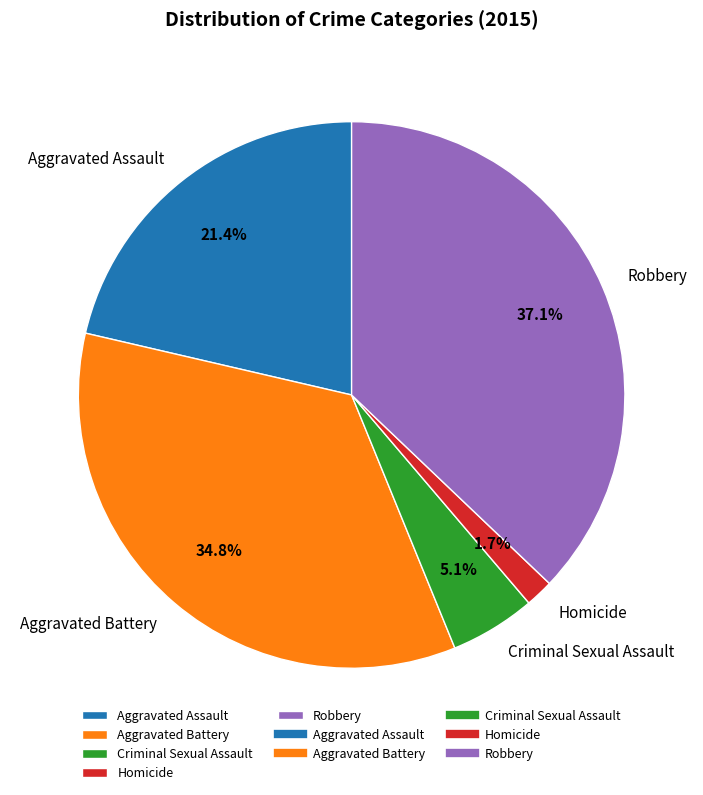

Do Aggravated Battery and Criminal Sexual Assault together represent more than half of the pie?

No